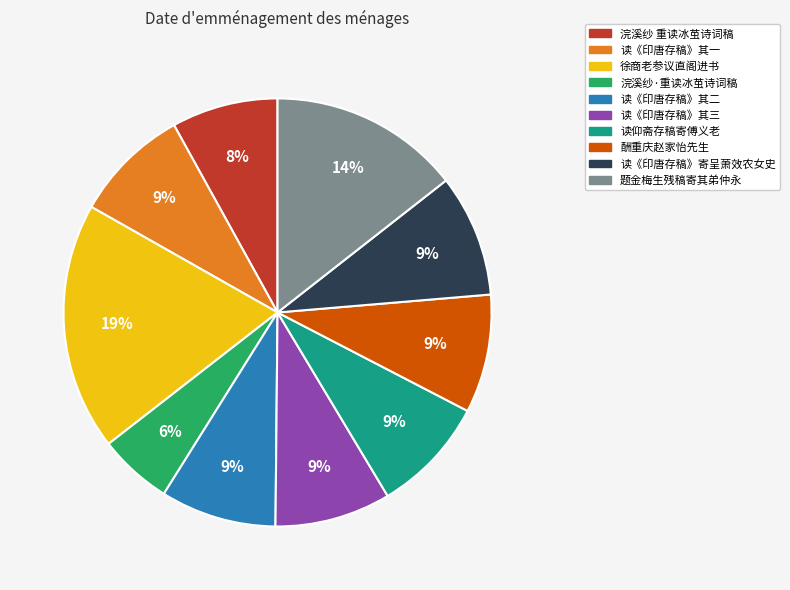

To the nearest percent, what is the average slice percentage?

10%